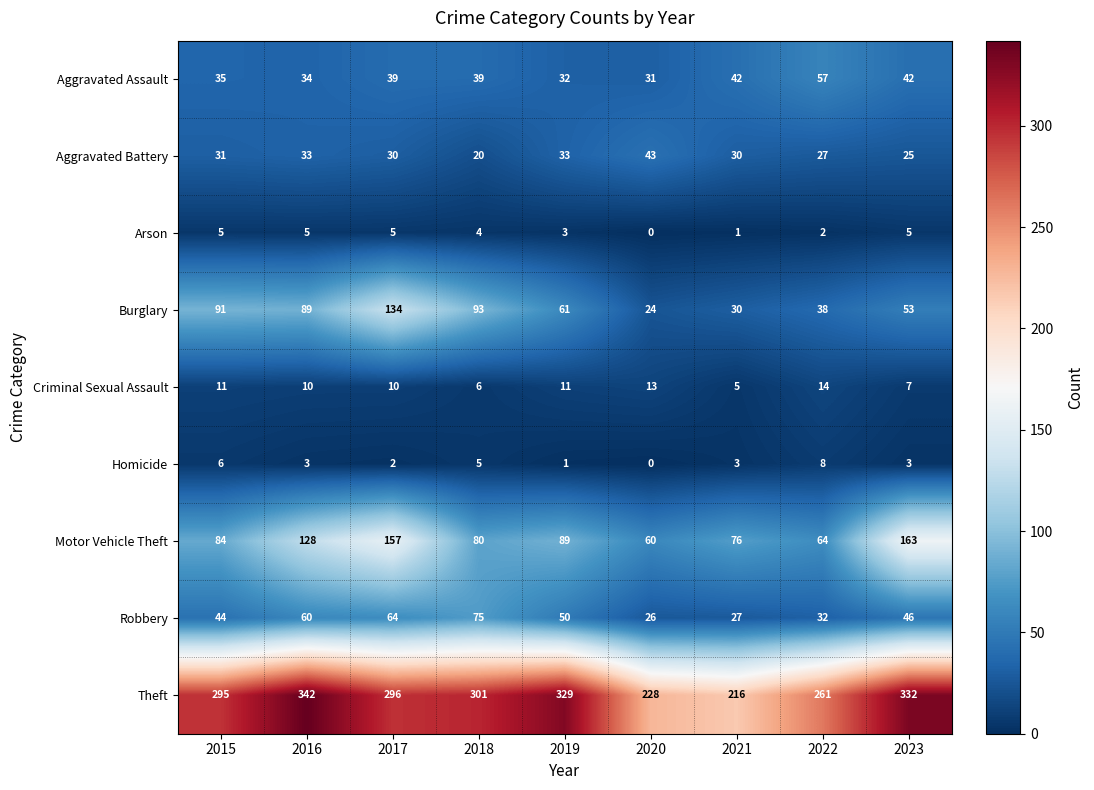

At which label does Criminal Sexual Assault first exceed 10?

2015